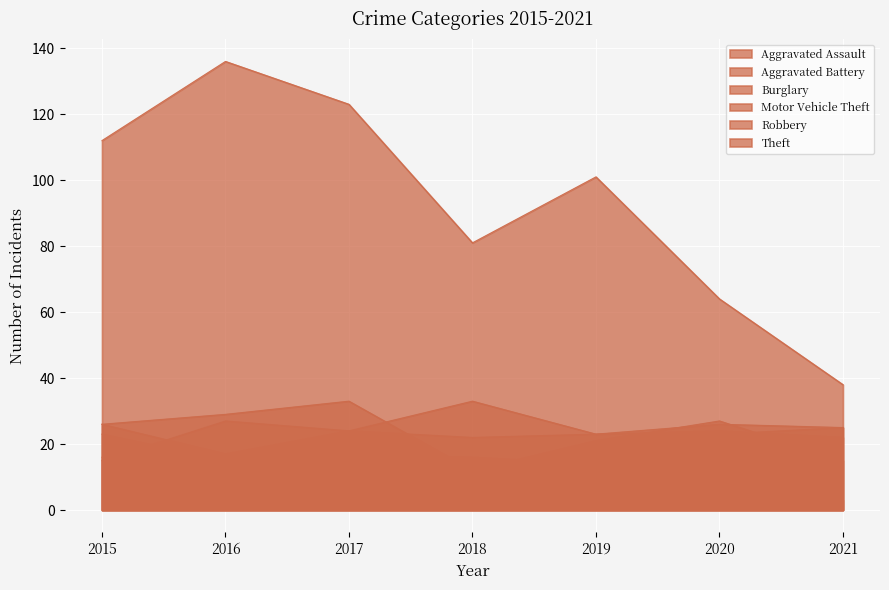

Reading left to right, extract all data points from this chart.

Aggravated Assault: 16	16	17	16	14	23	25
Aggravated Battery: 26	17	24	22	23	24	22
Burglary: 23	15	15	8	17	13	3
Motor Vehicle Theft: 15	27	24	33	23	26	25
Robbery: 26	29	33	12	21	27	15
Theft: 112	136	123	81	101	64	38